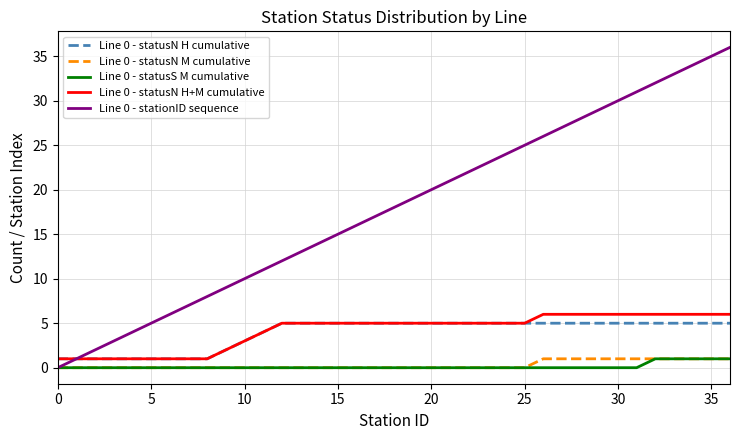

Does the chart have visible grid lines?

Yes